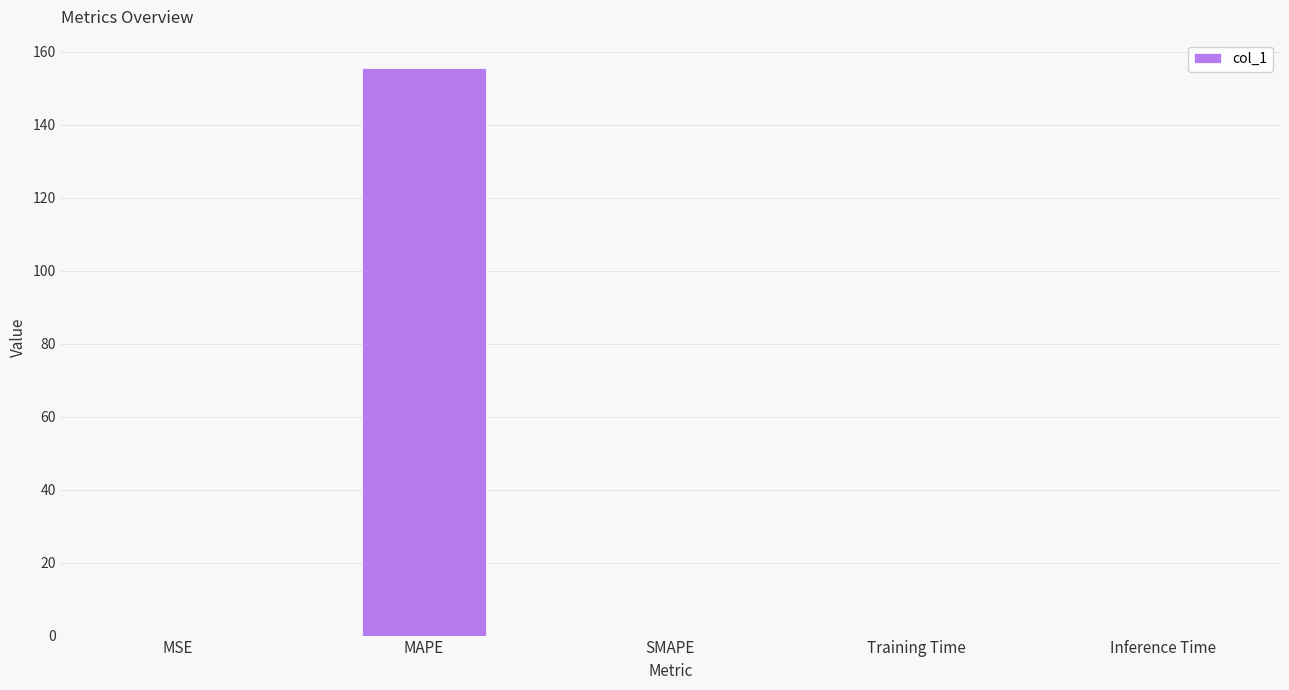

What is the greatest value displayed?

155.5